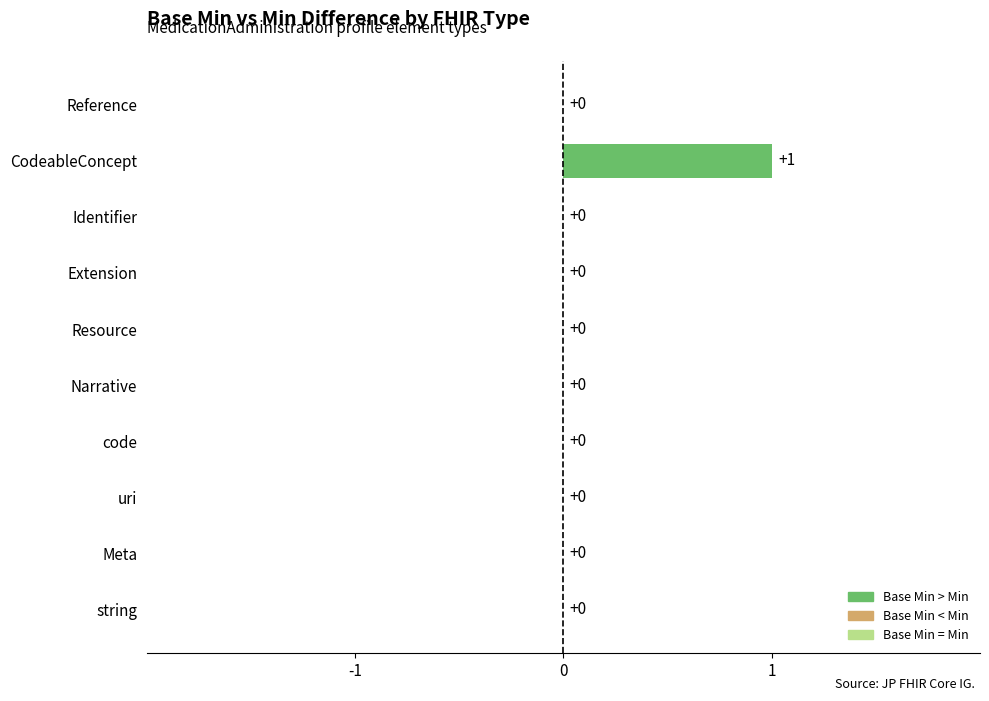

What is the label of the 8th bar from the right?

uri